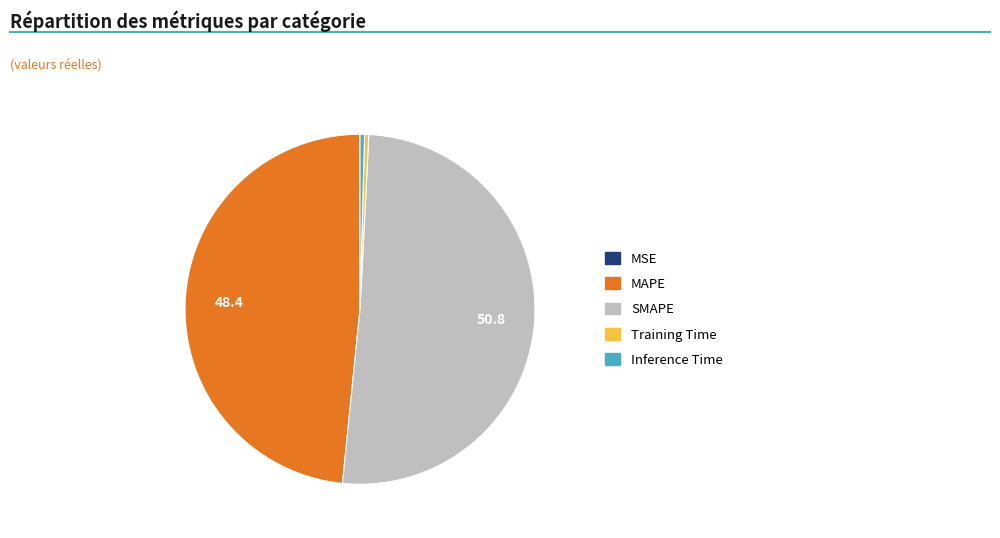

True or false: Inference Time accounts for 12% of the total.

False